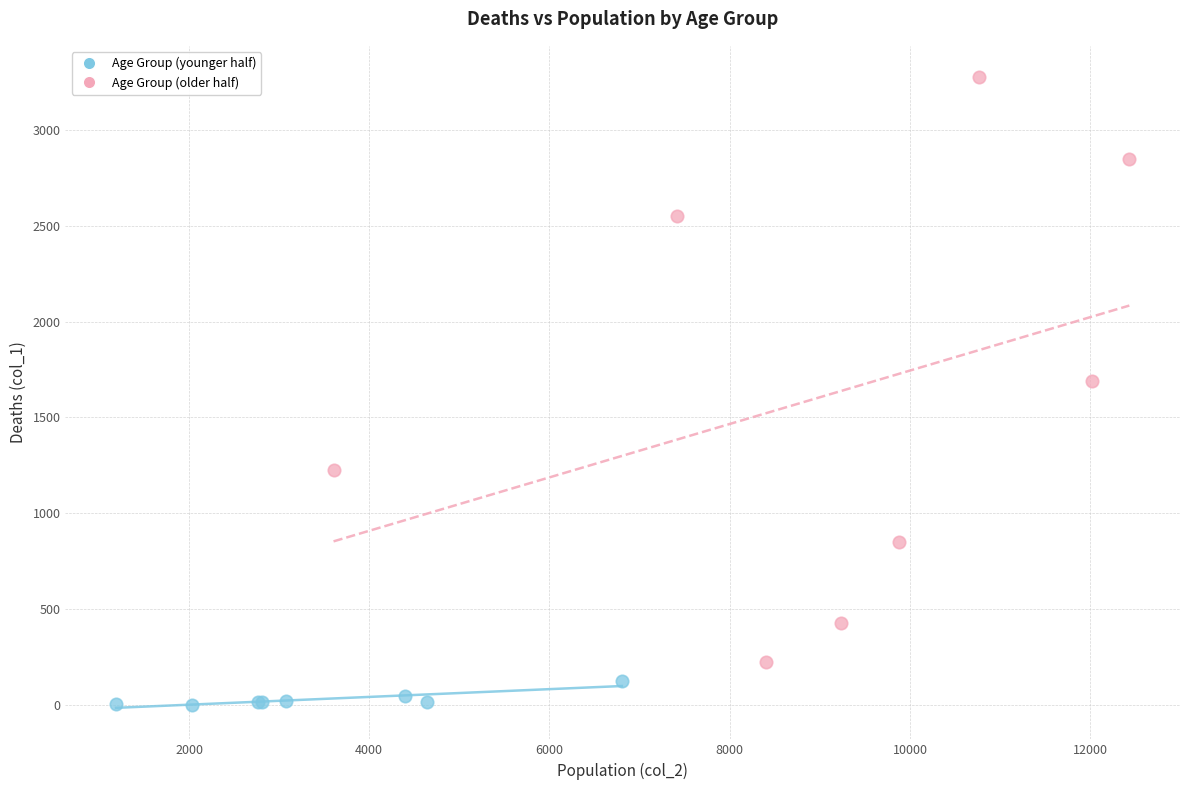

Which series has the largest Y range (max minus min)?

Age Group (older half)